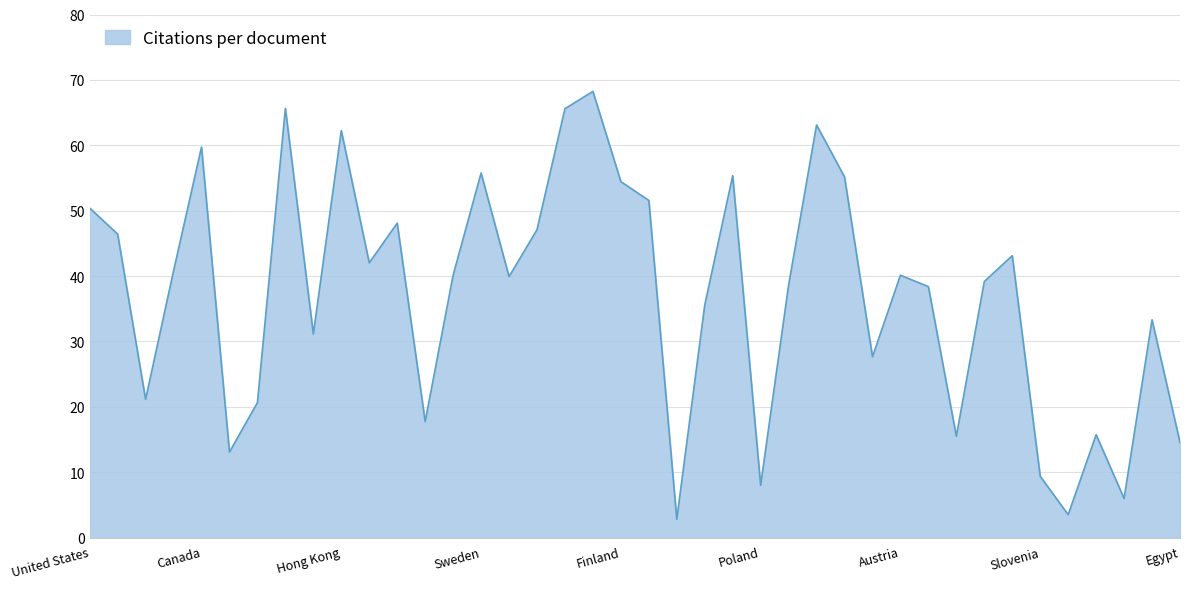

What is the difference between the maximum and minimum values?

65.4